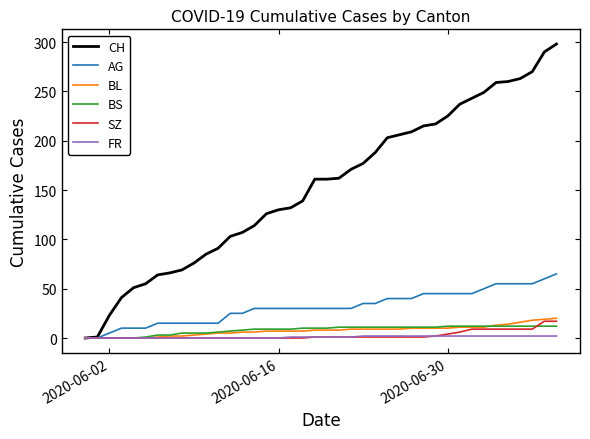

Which series has the largest range (max minus min)?

CH